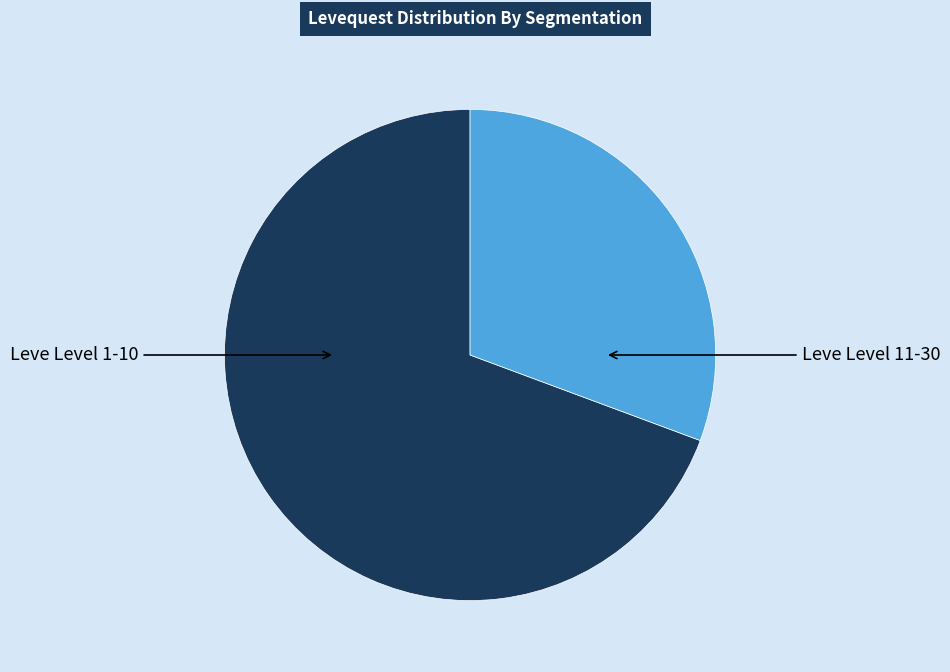

Does any single category account for the majority?

Yes